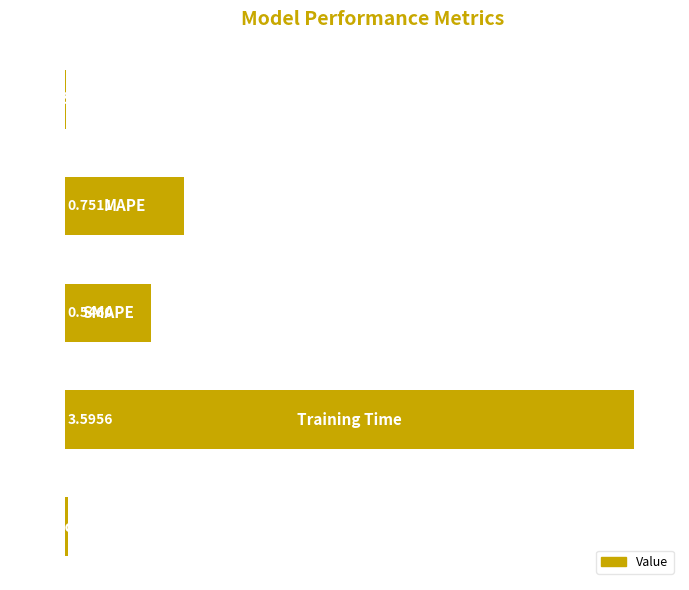

What is the sum of all values?

4.9